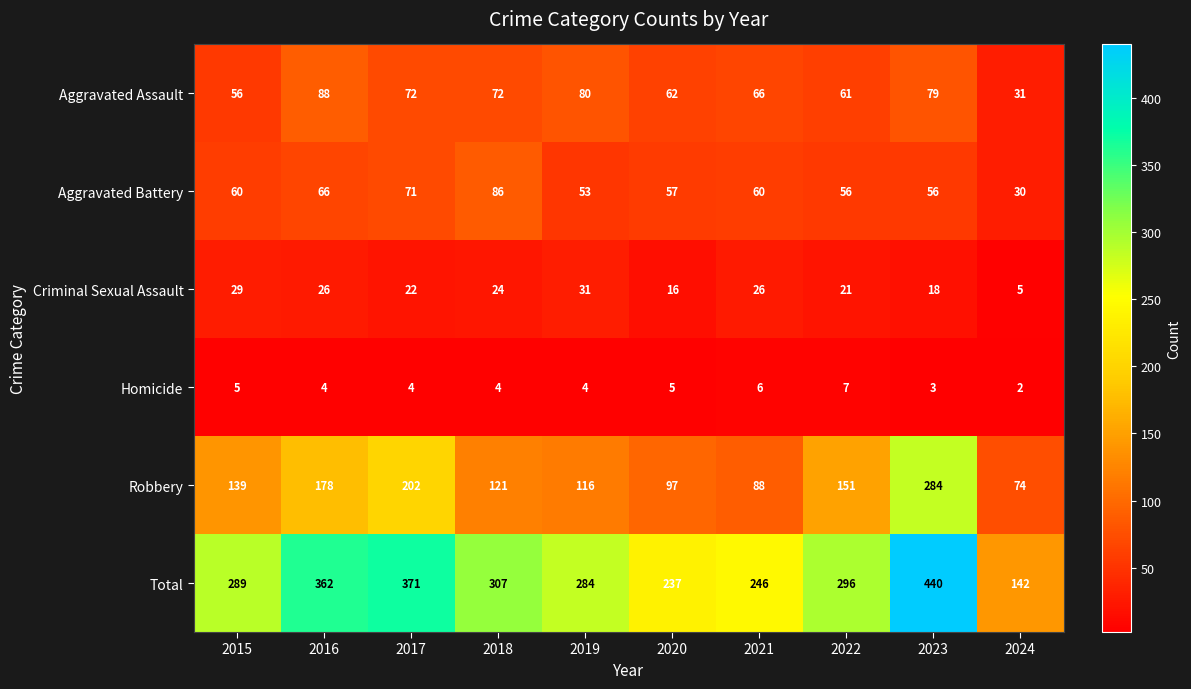

Which category has the lowest value across all series?

2024